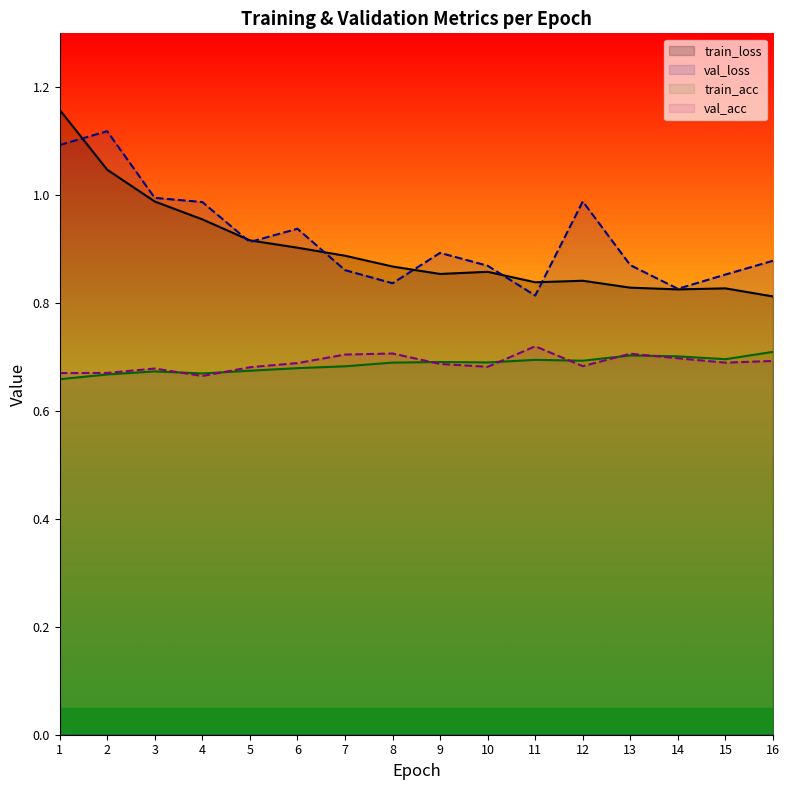

How many distinct data groups are displayed?

4